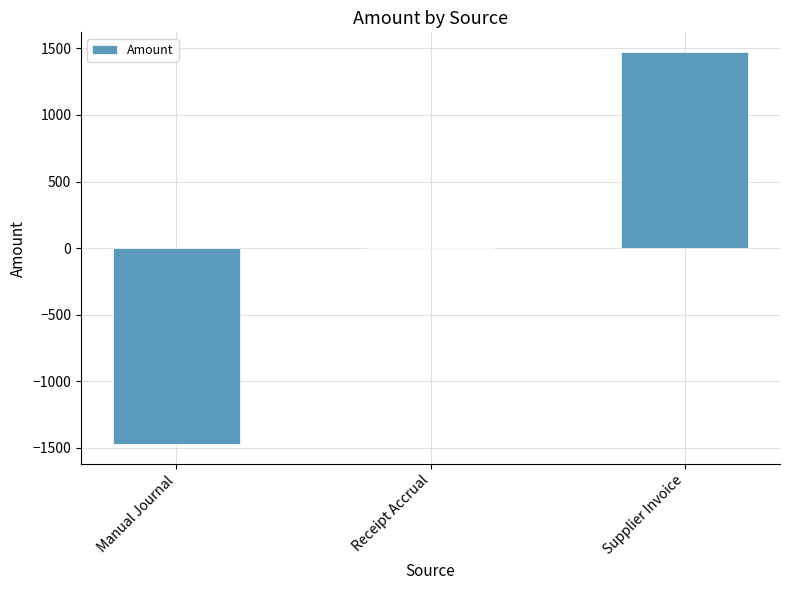

How many categories are shown in the chart?

3